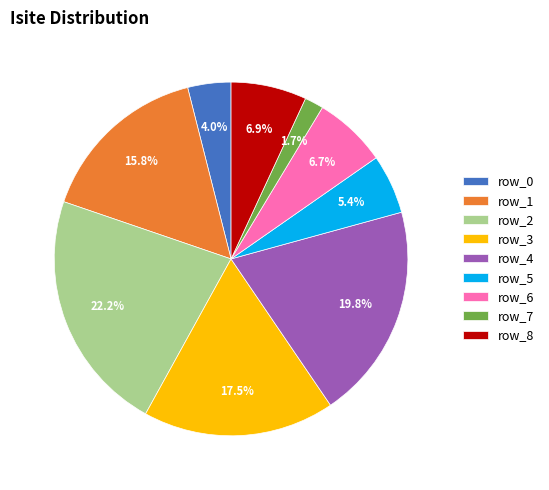

Is there any slice that represents more than half of the pie?

No